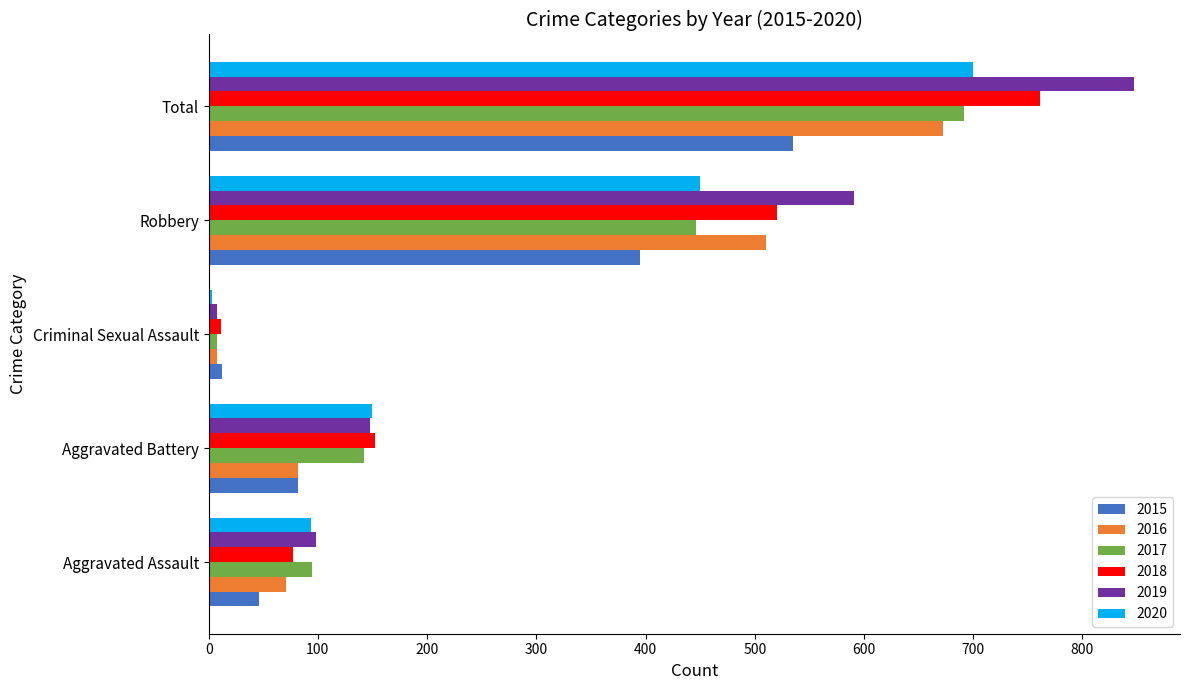

Which series changed the most between Criminal Sexual Assault and Total?

2019